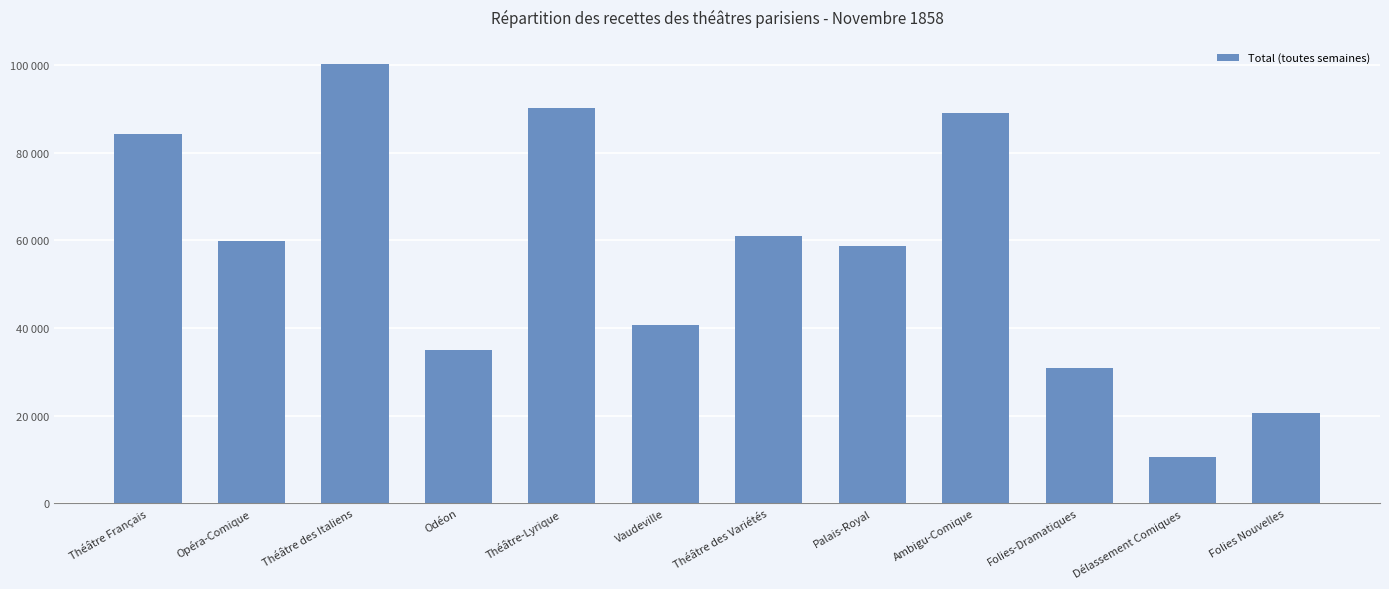

Rank the categories by value from highest to lowest.

Théâtre des Italiens, Théâtre-Lyrique, Ambigu-Comique, Théâtre Français, Théâtre des Variétés, Opéra-Comique, Palais-Royal, Vaudeville, Odéon, Folies-Dramatiques, Folies Nouvelles, Délassement Comiques